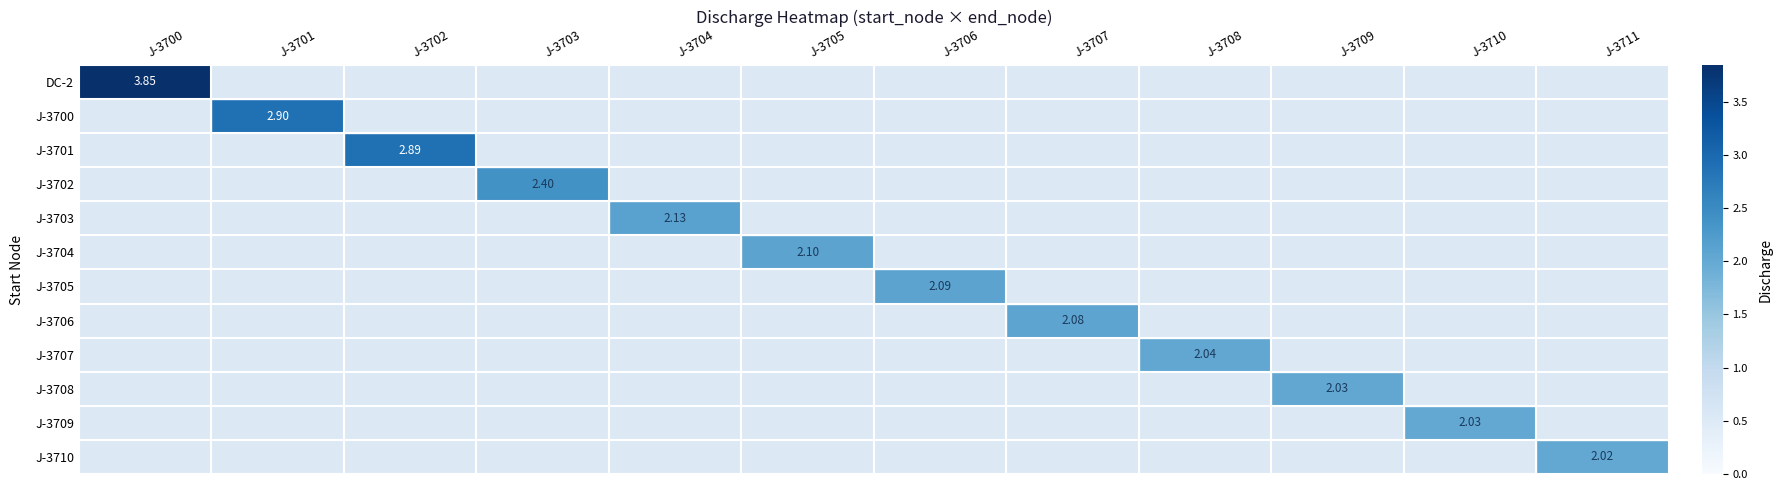

At which label does J-3703 reach its peak?

J-3704